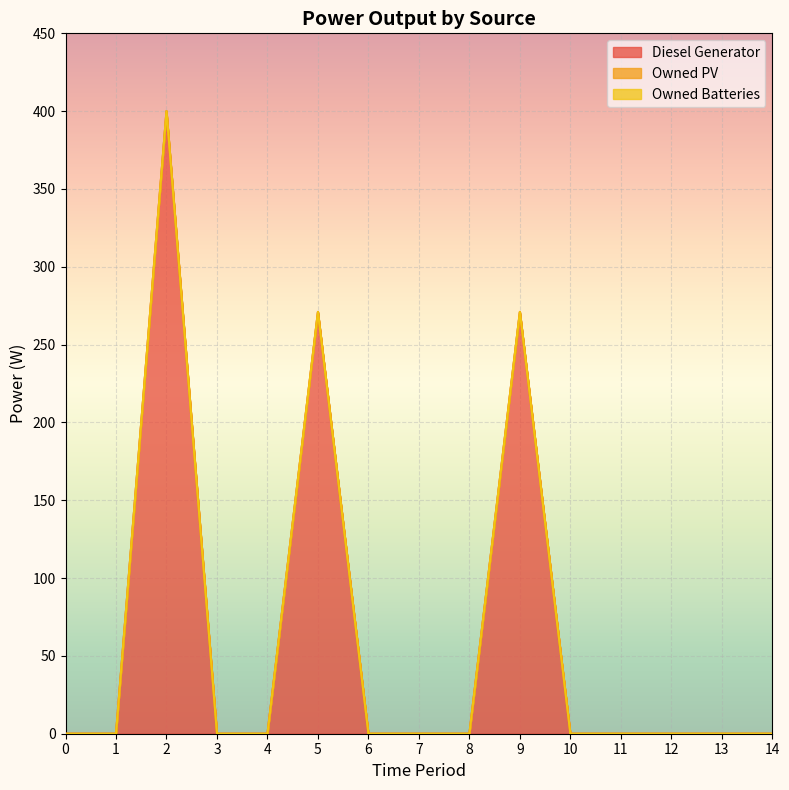

True or false: Owned Batteries has more than 1 points higher than both neighbors.

False